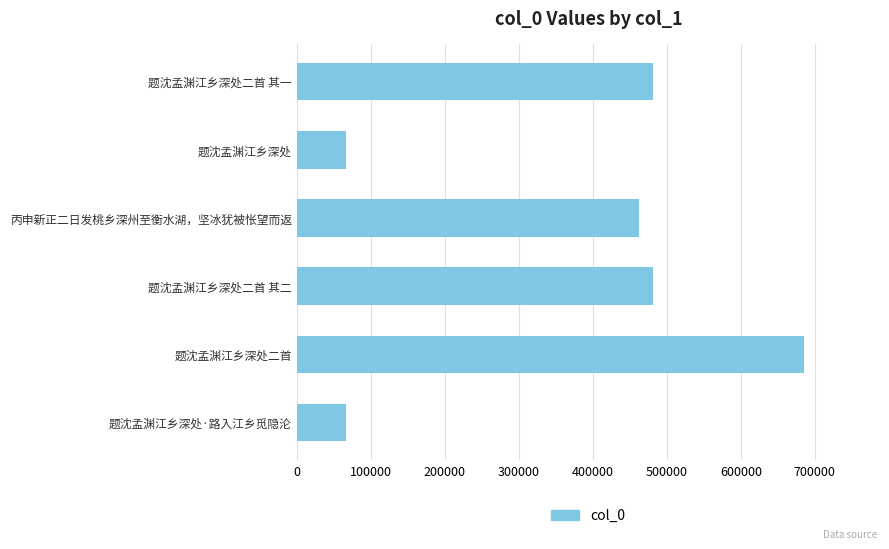

Between 题沈孟渊江乡深处二首 其二 and 题沈孟渊江乡深处·路入江乡觅隐沦, which is larger?

题沈孟渊江乡深处二首 其二